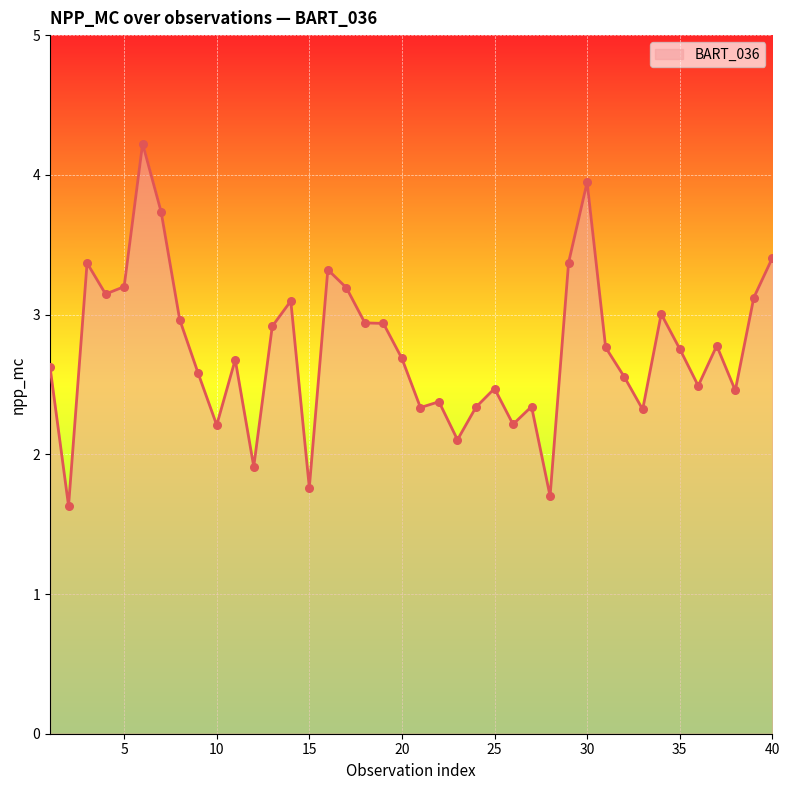

What is the smallest value displayed?

1.6